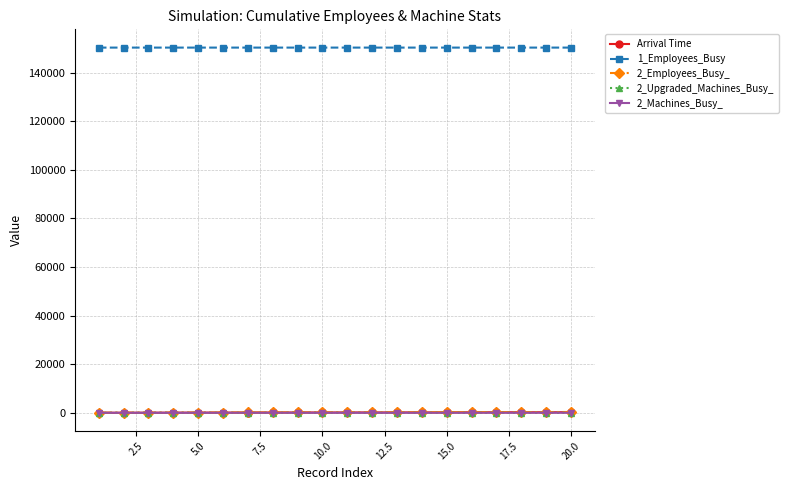

At how many categories does at least one series exceed 81873?

20